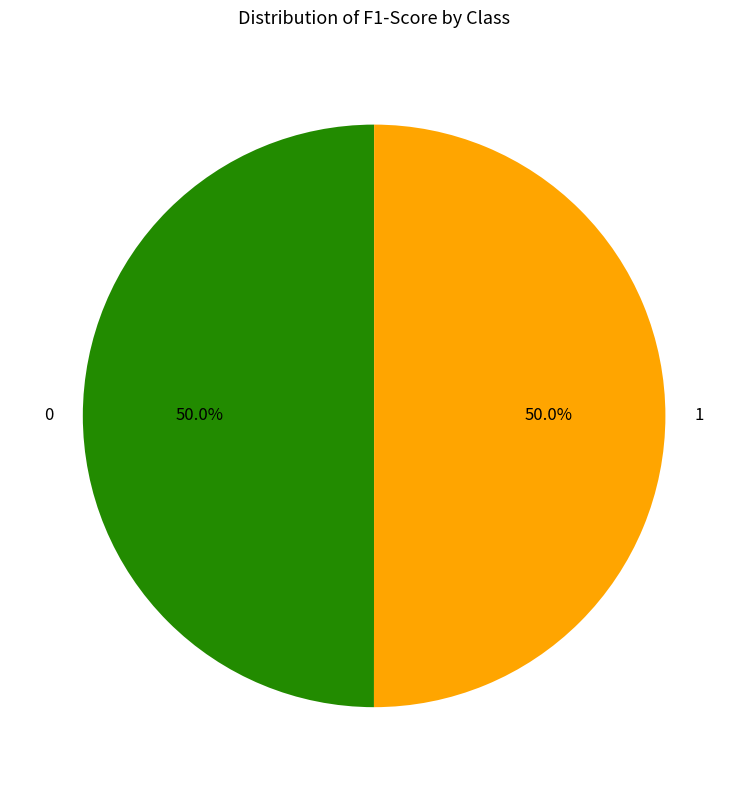

What percentage is NOT represented by 1?

50.0%